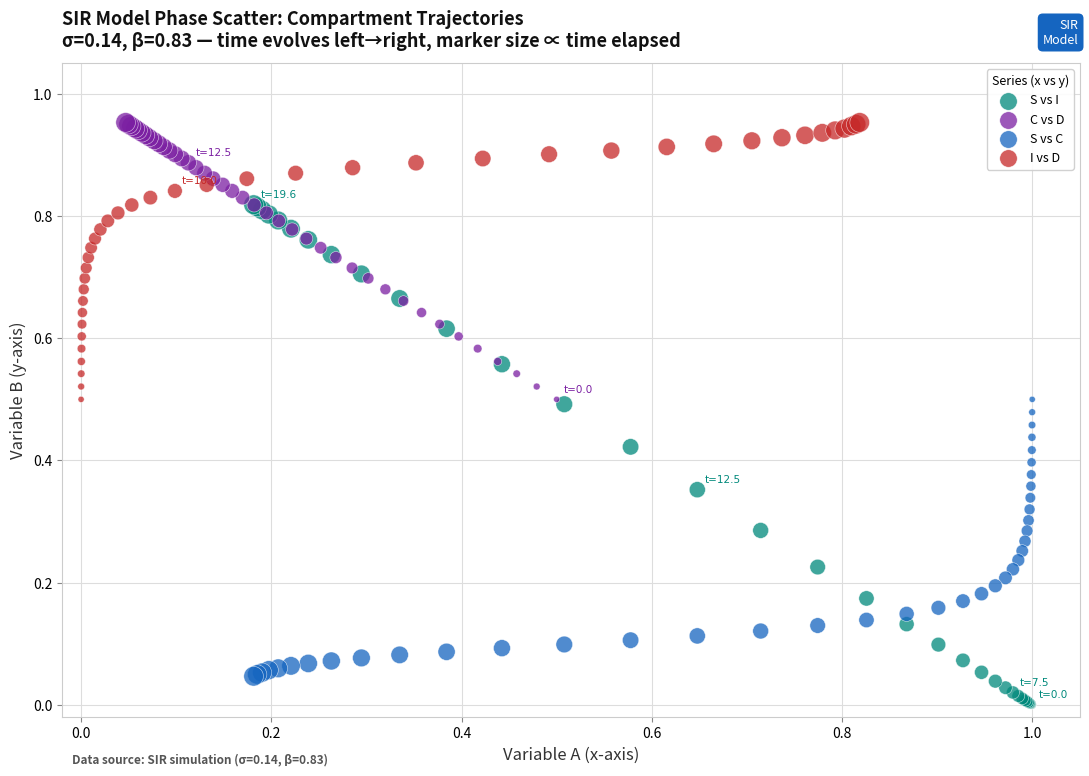

Which series reaches the minimum Y coordinate?

S vs I